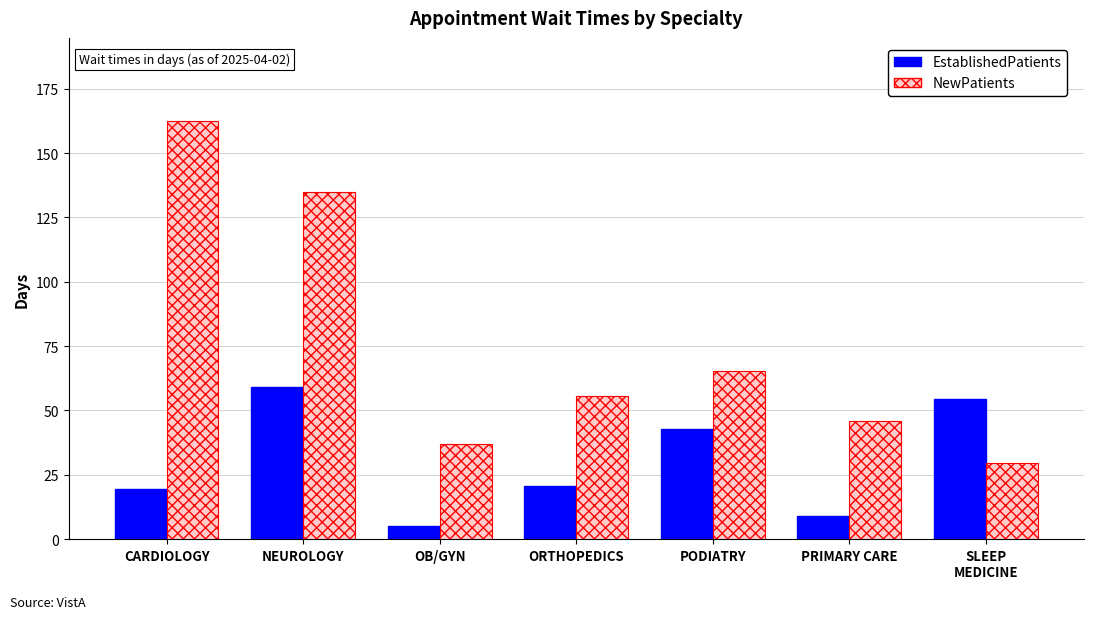

What is the smallest value displayed?

5.0